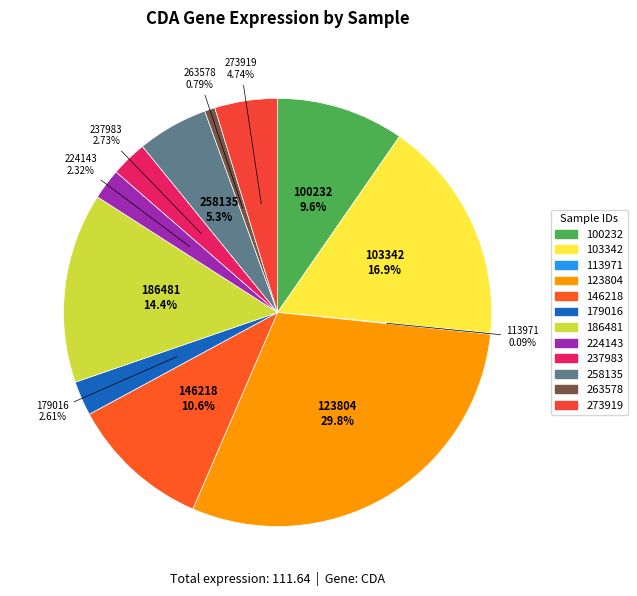

Is there any slice that represents more than half of the pie?

No